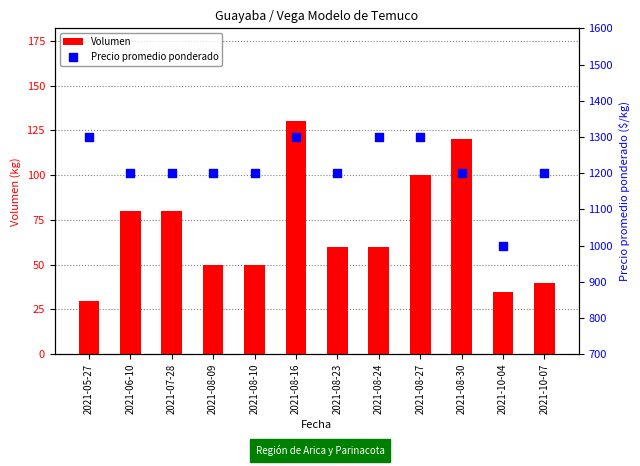

What are all the series names shown in the legend?

Volumen, Precio promedio ponderado